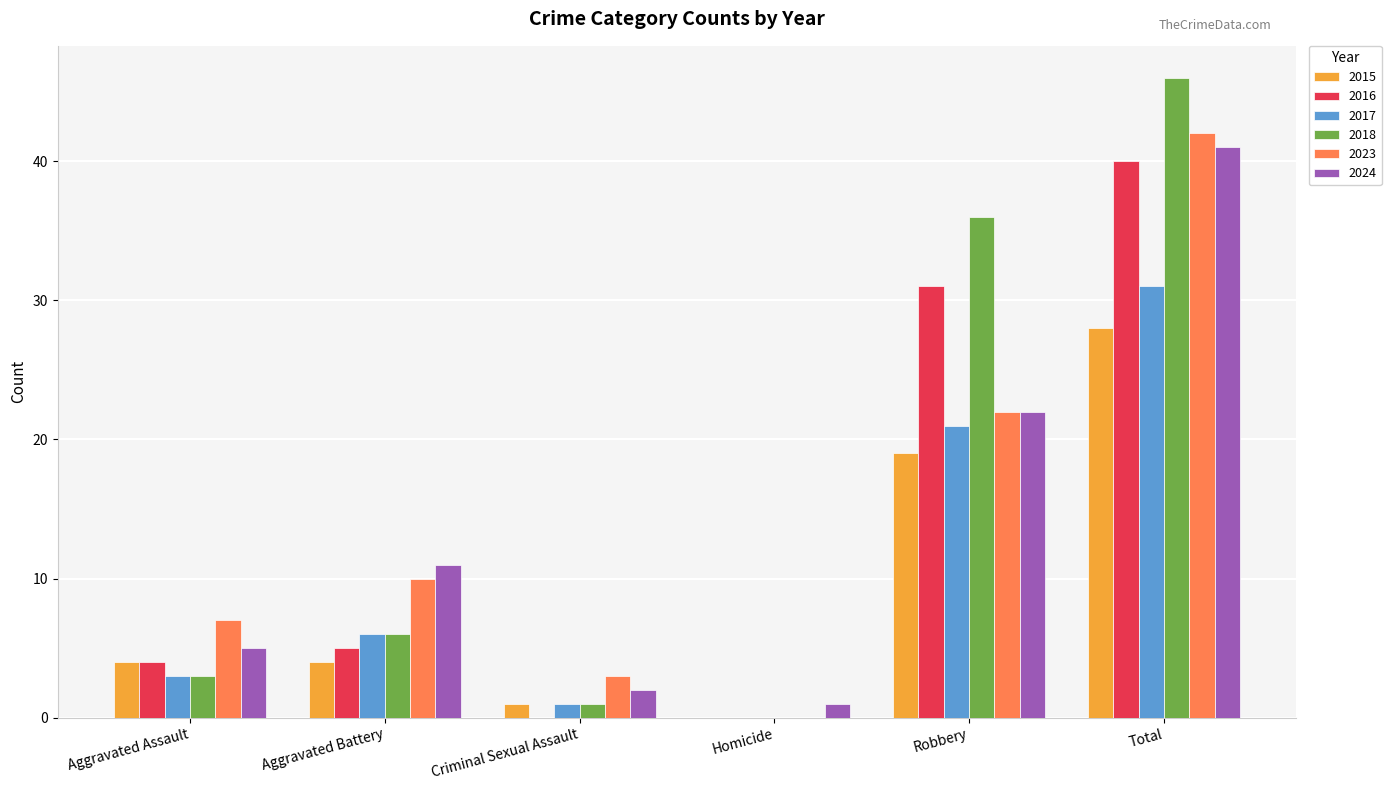

Which series has the largest total across all categories?

2018